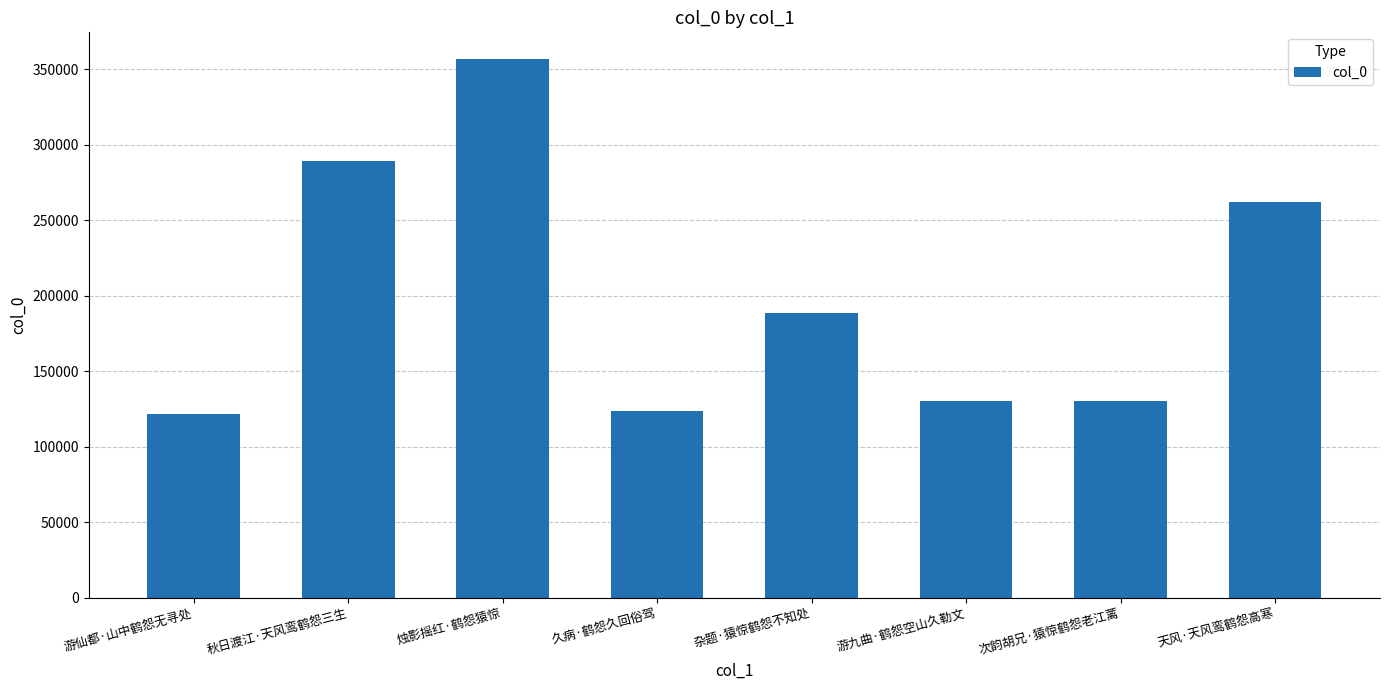

What is the difference between the values at 游九曲·鹤怨空山久勒文 and 天风·天风鸾鹤怨高寒?

131849